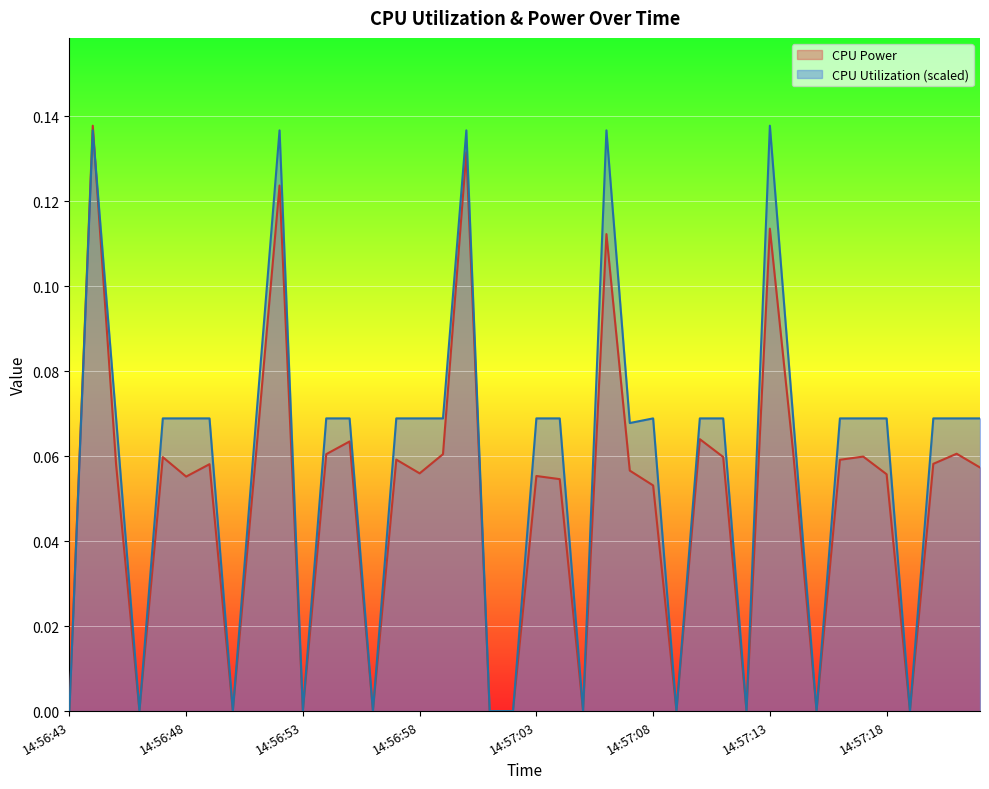

What is the greatest value displayed?

0.1